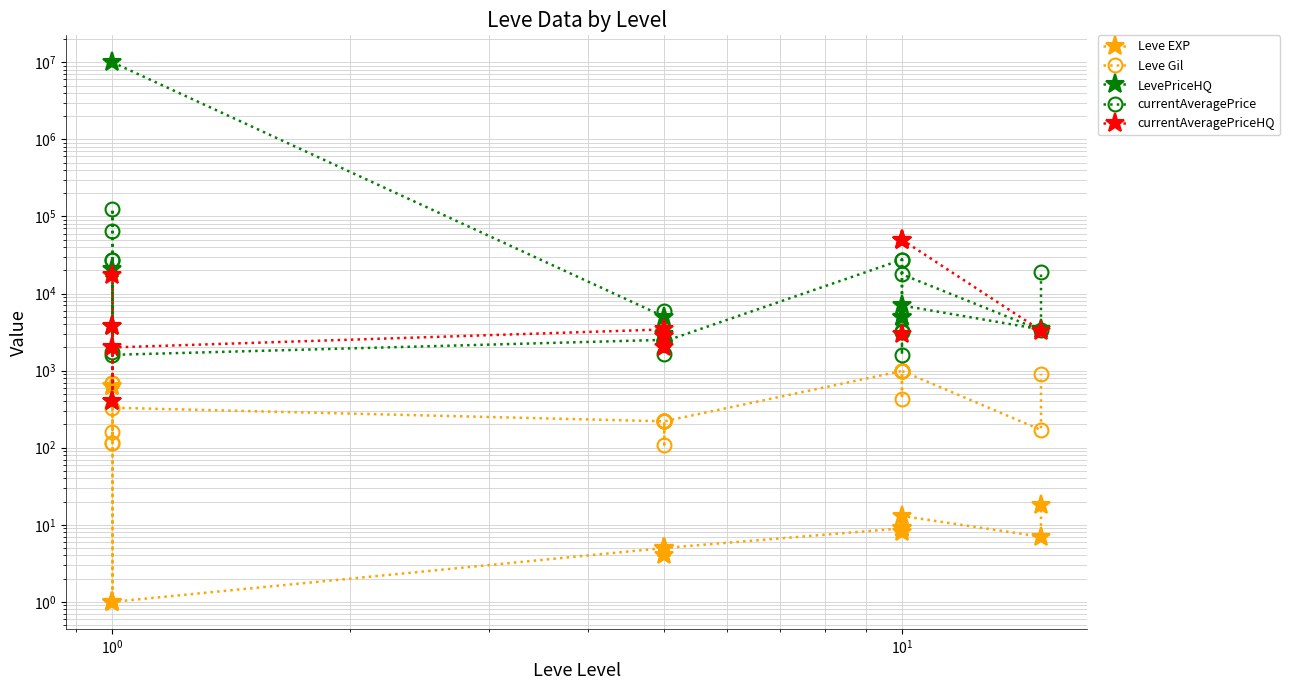

True or false: currentAveragePrice has more than 2 interior local peaks.

True